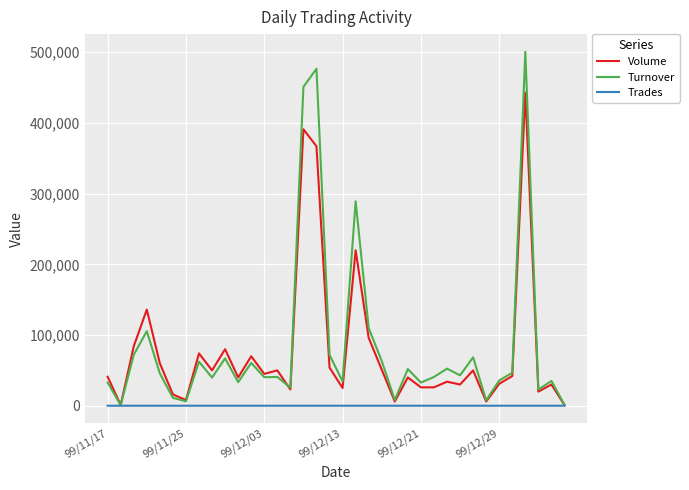

Which series has the largest range (max minus min)?

Turnover